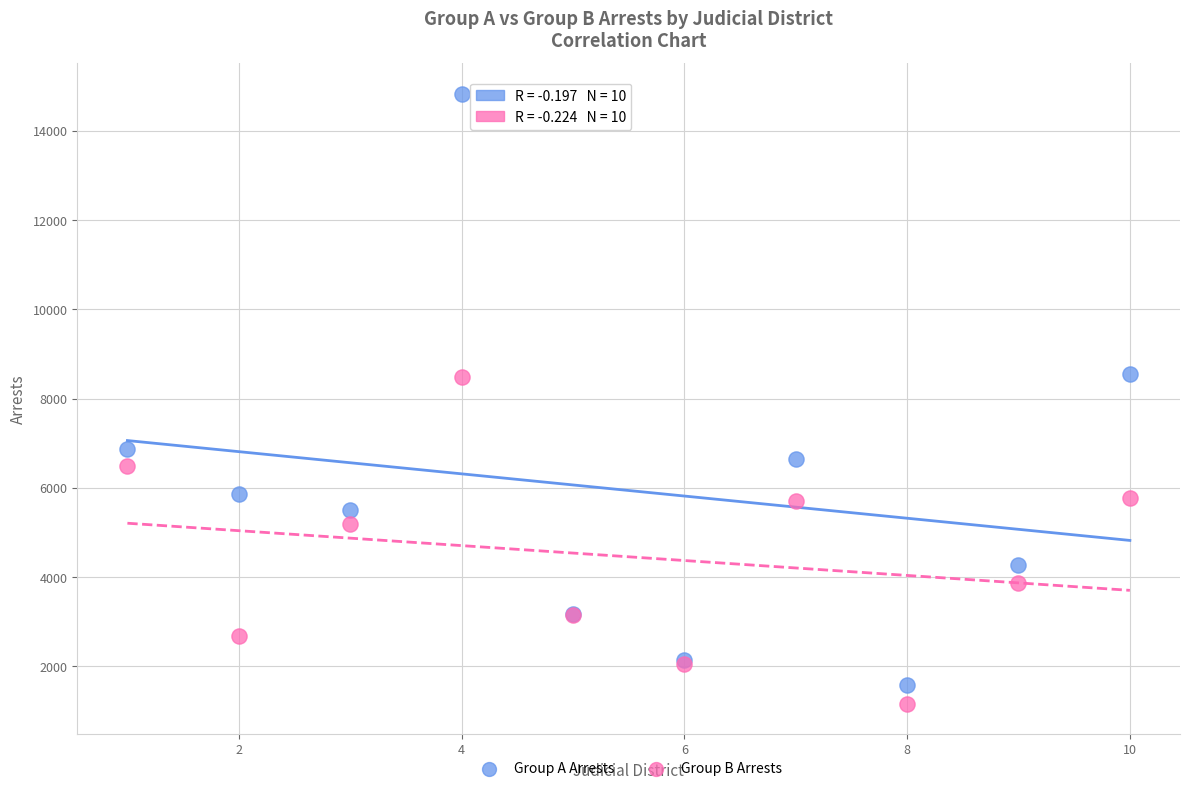

In the Group B Arrests series, what Y value is closest to 4821?

5185